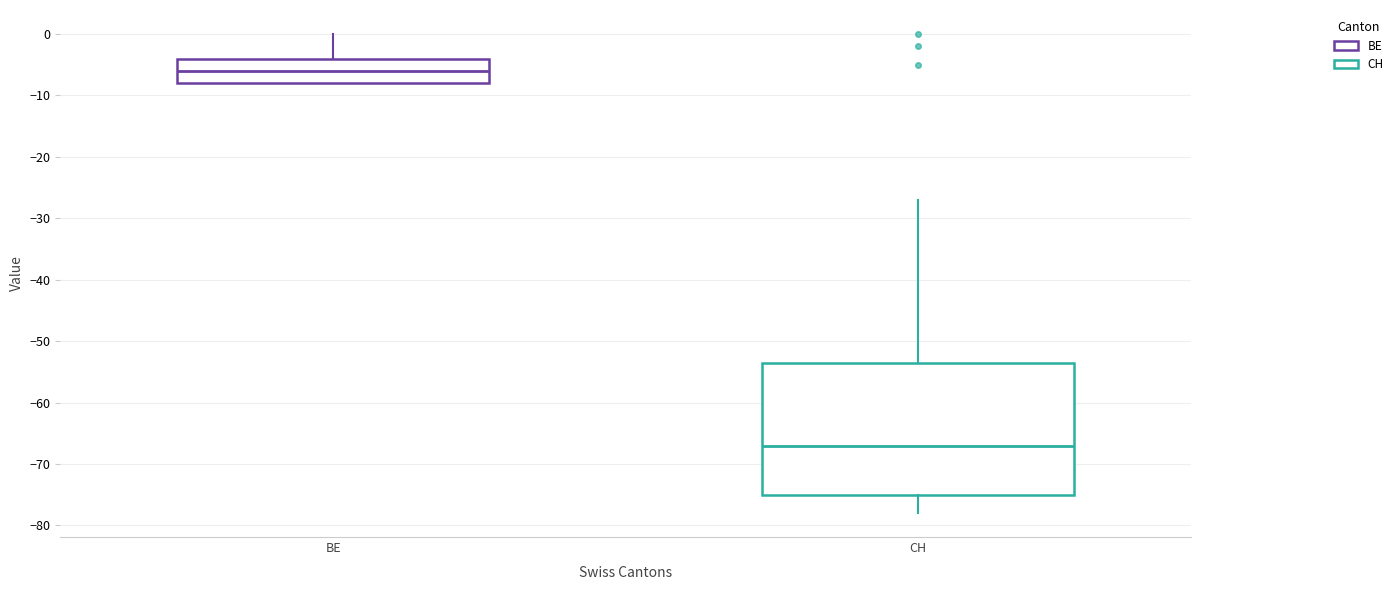

Reading left to right, transcribe this box plot: for each box, give where its median line is, the range the box spans, and where its two whiskers end, as read against the y-axis. The values are not printed on the chart, so give them approximately, as read against the axis.

BE: median -6, box -8 to -4, whiskers -8 to 0
CH: median -67, box -75 to -53, whiskers -78 to -27